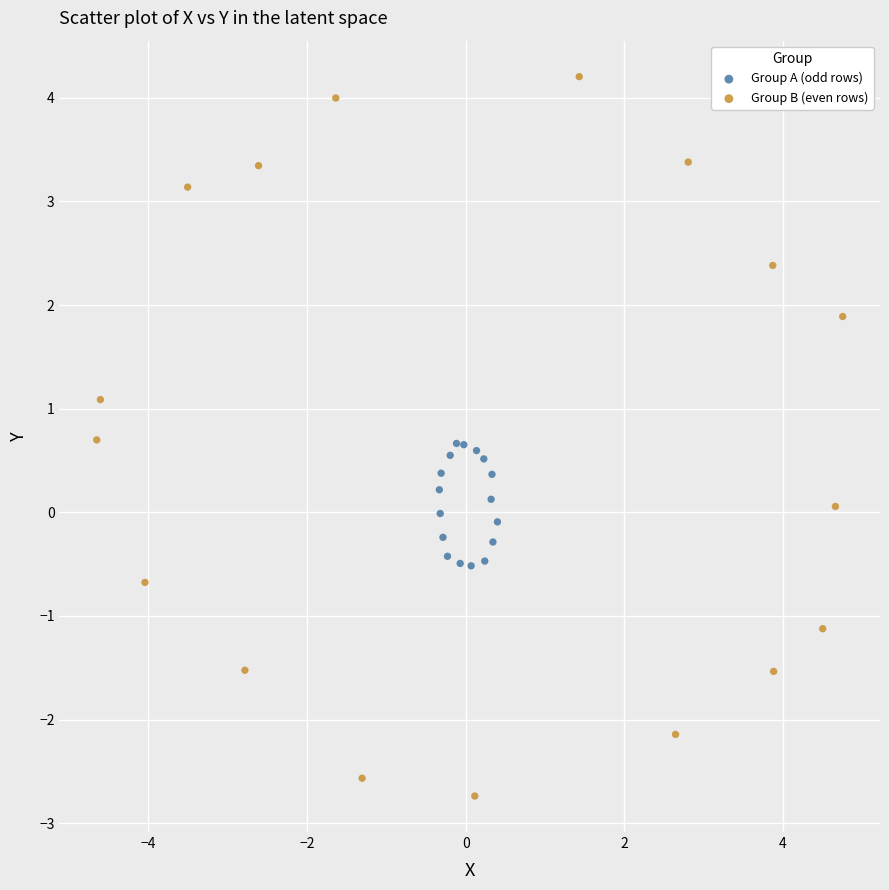

Which series has the largest Y range (max minus min)?

Group B (even rows)